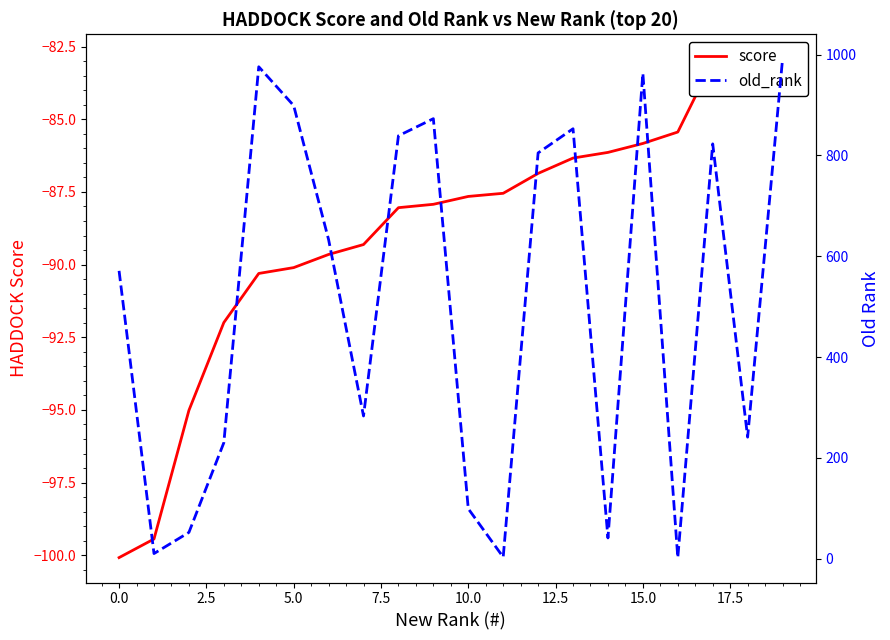

What is the difference between the highest and lowest values at 19?

1073.9